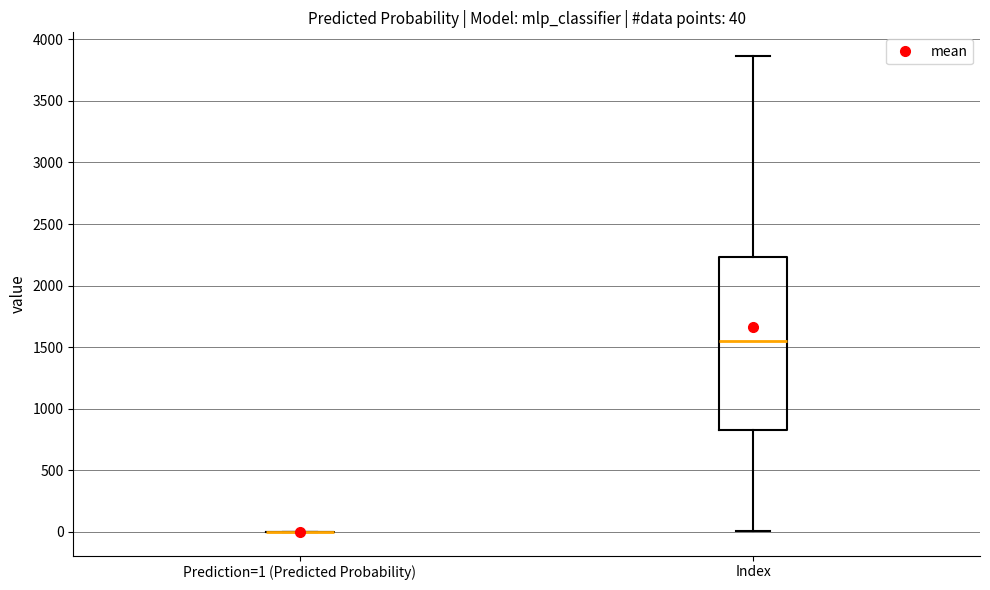

Which box is the tallest, from its lower edge to its upper edge?

Index